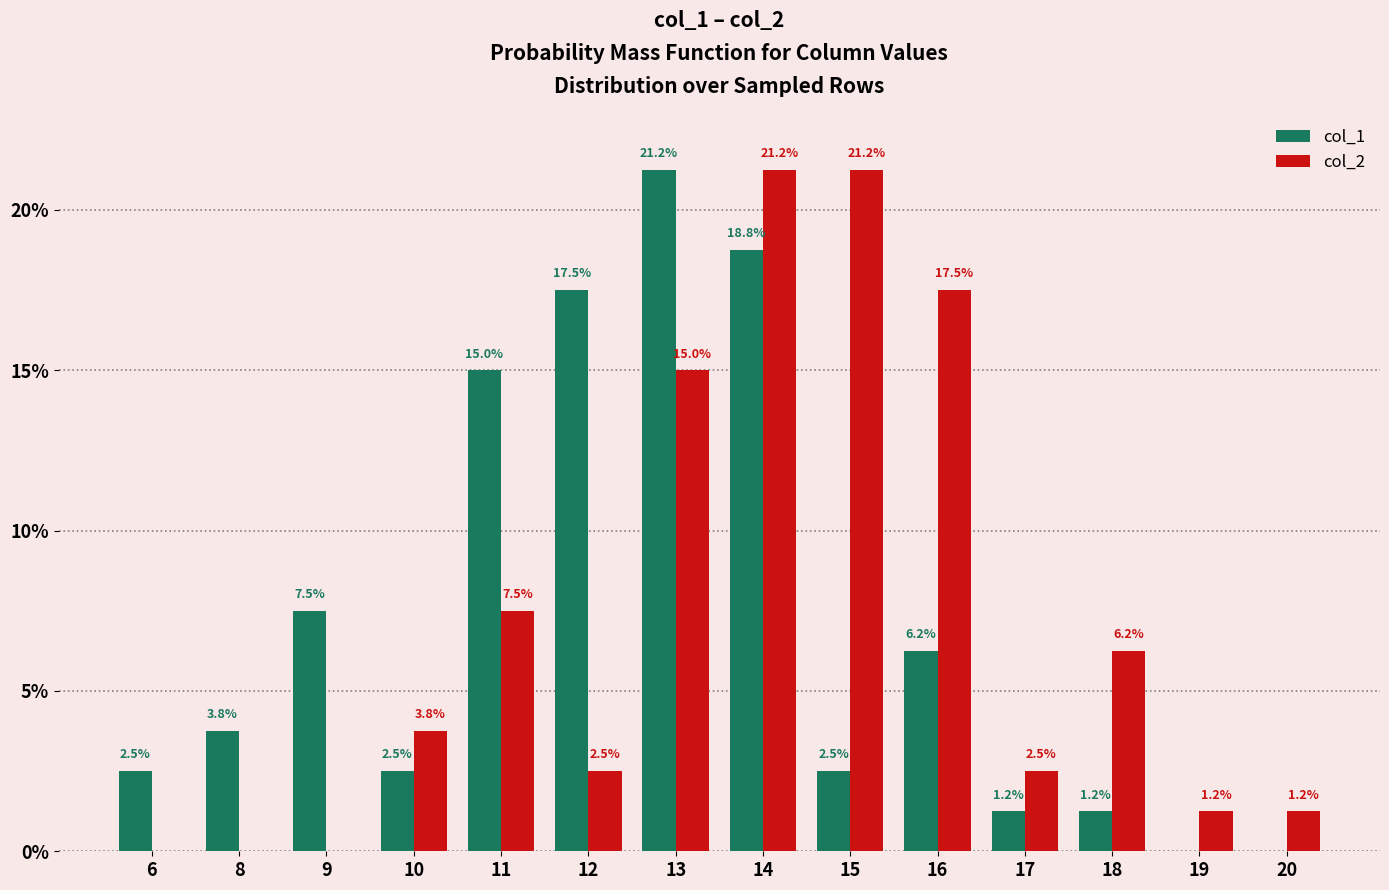

Which series changed the most between 6 and 9?

col_1